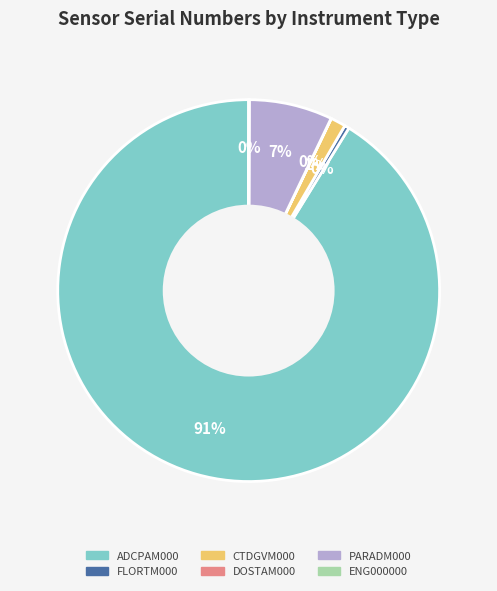

Is it true that PARADM000 is 1% of the pie?

False